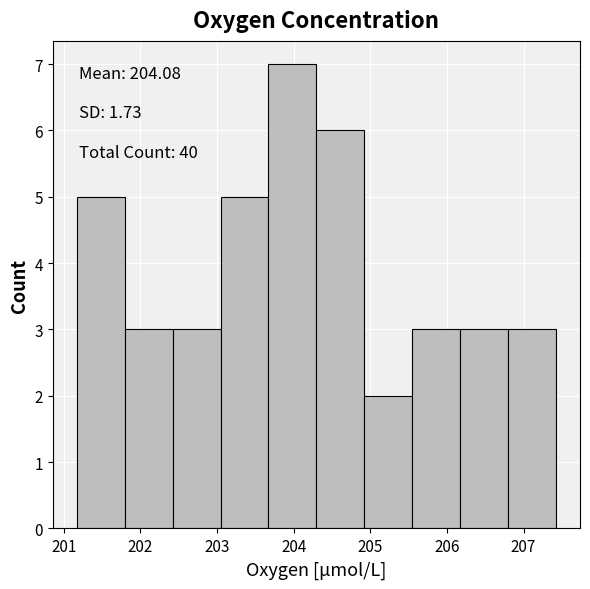

Over which range of the x-axis is the bar tallest?

203.7 to 204.3